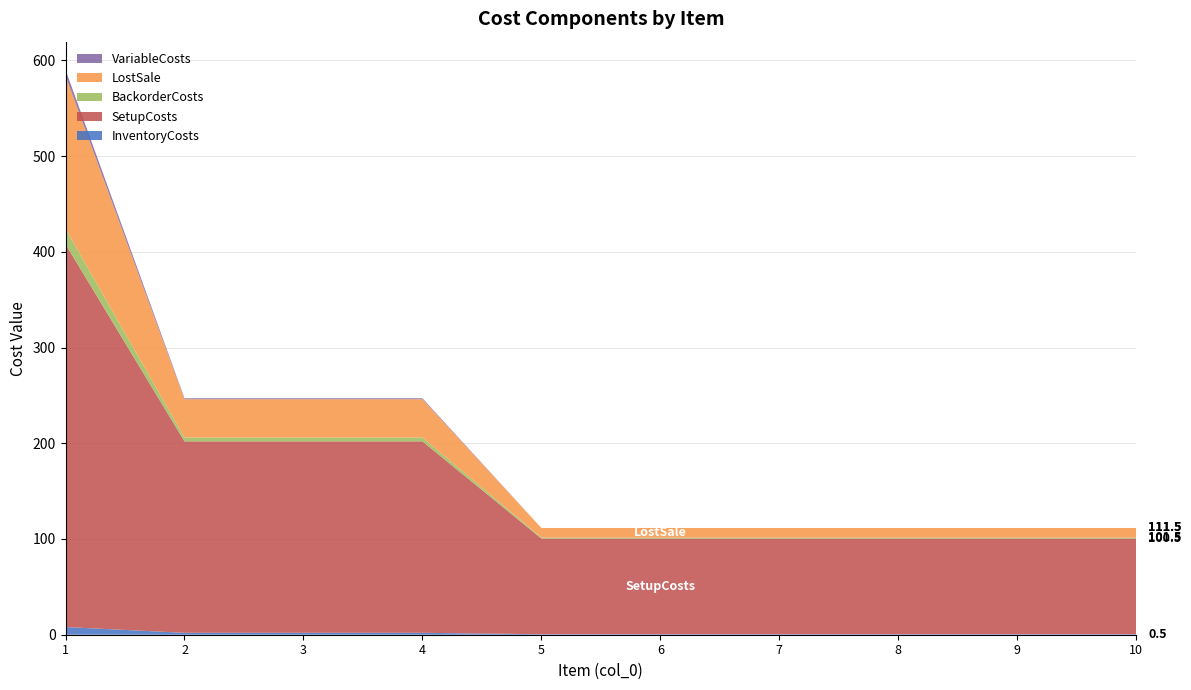

Reading right to left, list all the values displayed in this chart.

InventoryCosts: 0.5	0.5	0.5	0.5	0.5	0.5	2.0	2.0	2.0	8.0
SetupCosts: 100.0	100.0	100.0	100.0	100.0	100.0	200.0	200.0	200.0	400.0
BackorderCosts: 1.0	1.0	1.0	1.0	1.0	1.0	4.0	4.0	4.0	16.0
LostSale: 10.0	10.0	10.0	10.0	10.0	10.0	40.0	40.0	40.0	160.0
VariableCosts: 0.0	0.0	0.0	0.0	0.0	0.0	1.0	1.0	1.0	6.0